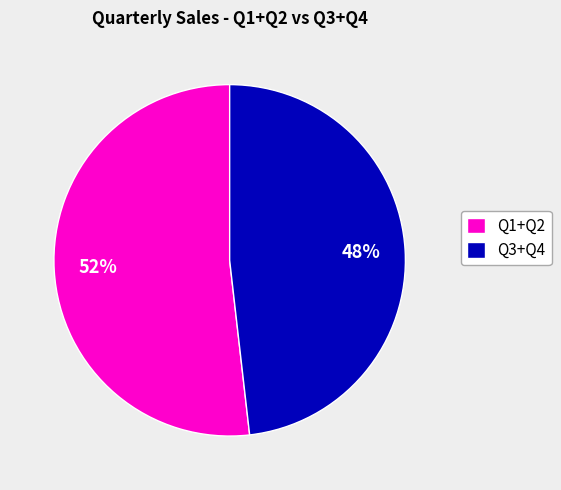

Is there any slice that represents more than half of the pie?

Yes